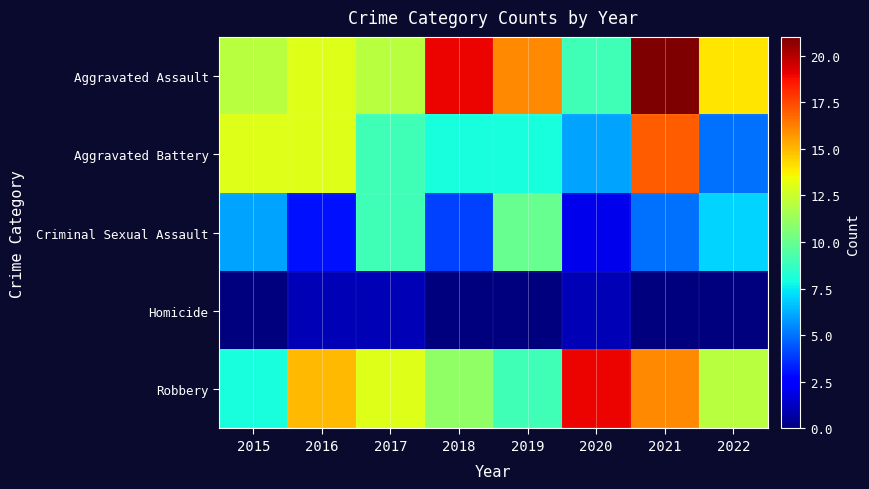

What is the greatest value displayed?

21